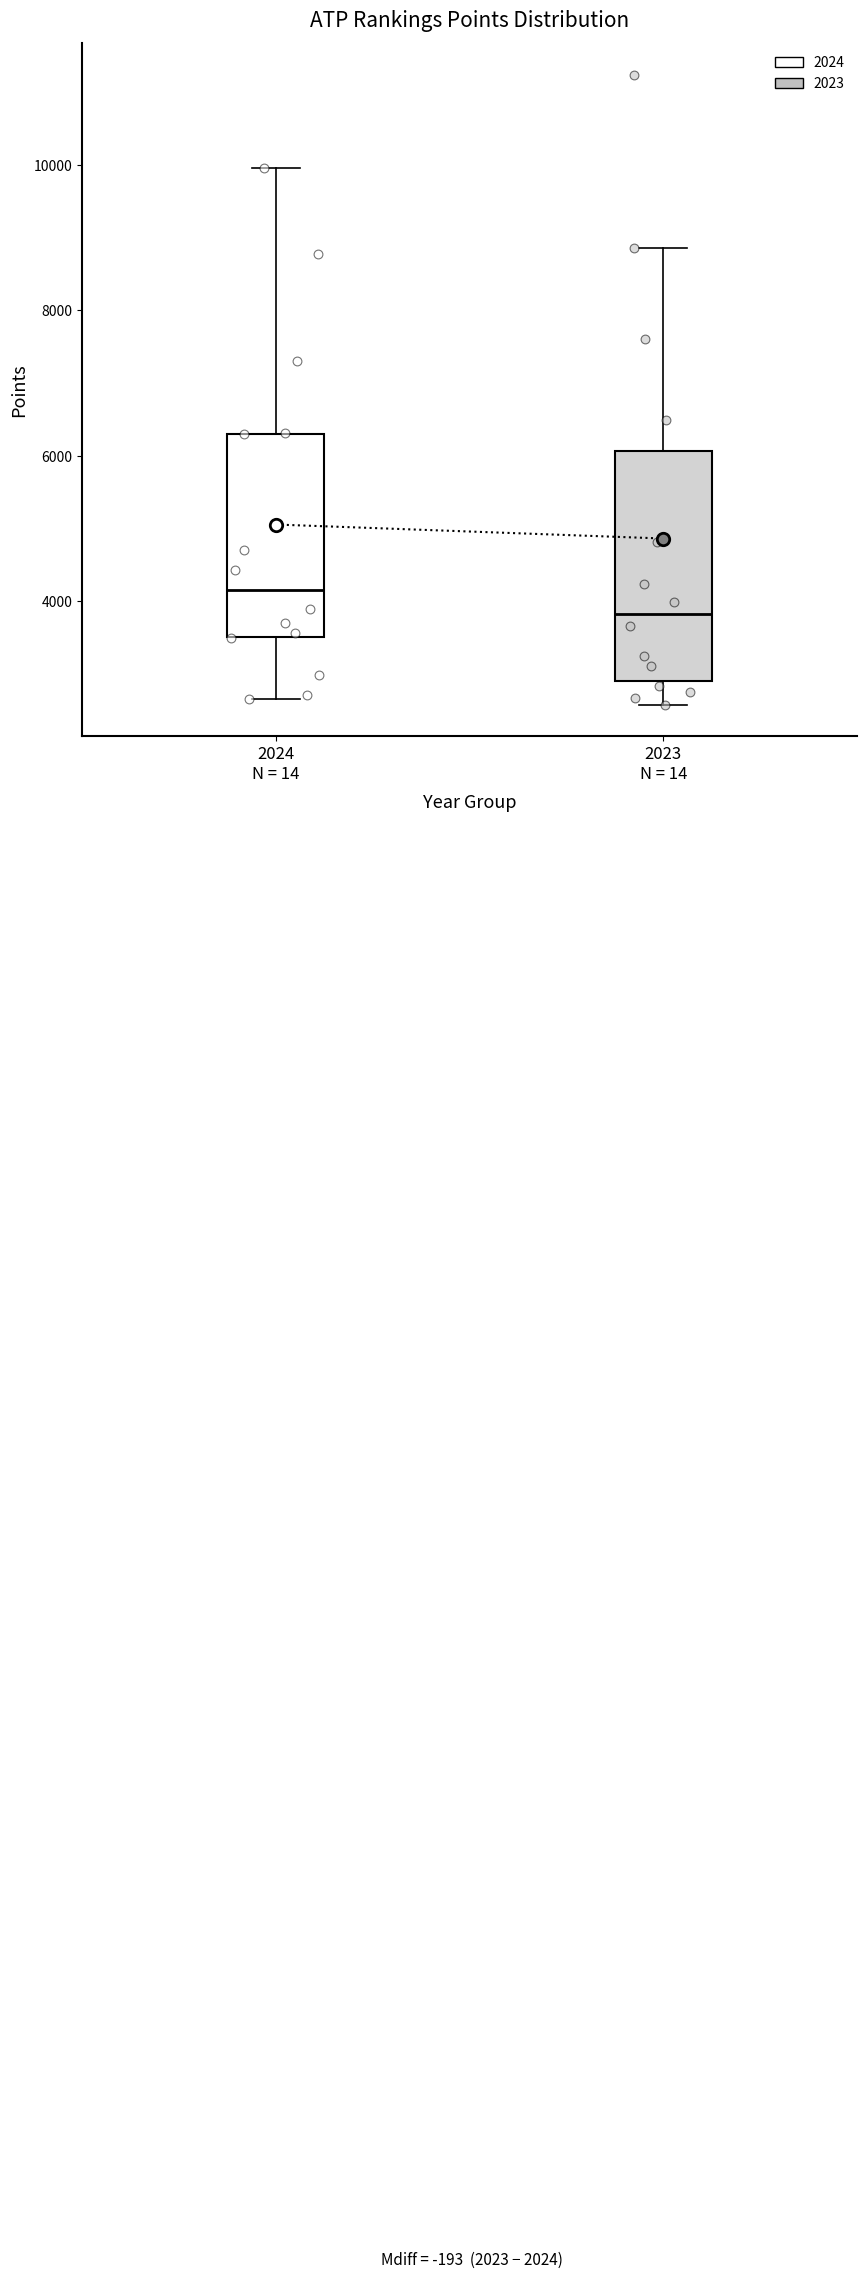

Where is the upper edge of the box for 2023 N = 14 on the y-axis? The values are not printed on the chart, so give them approximately, as read against the axis.

6000